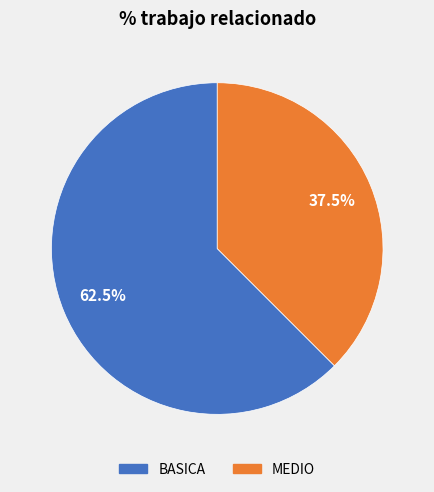

Which category accounts for the majority?

BASICA